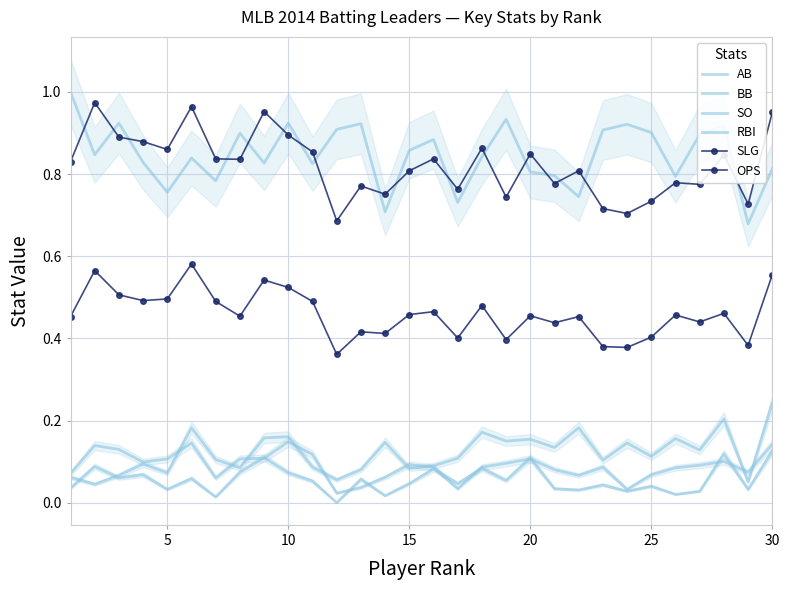

At how many categories does at least one series exceed 0?

30